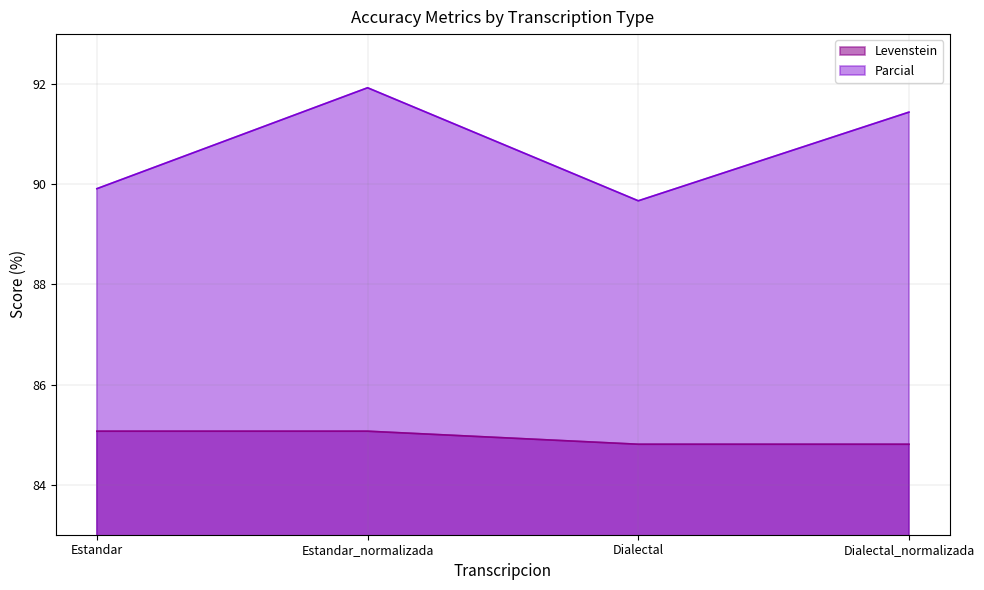

Which series changed the most between Dialectal and Dialectal_normalizada?

Parcial